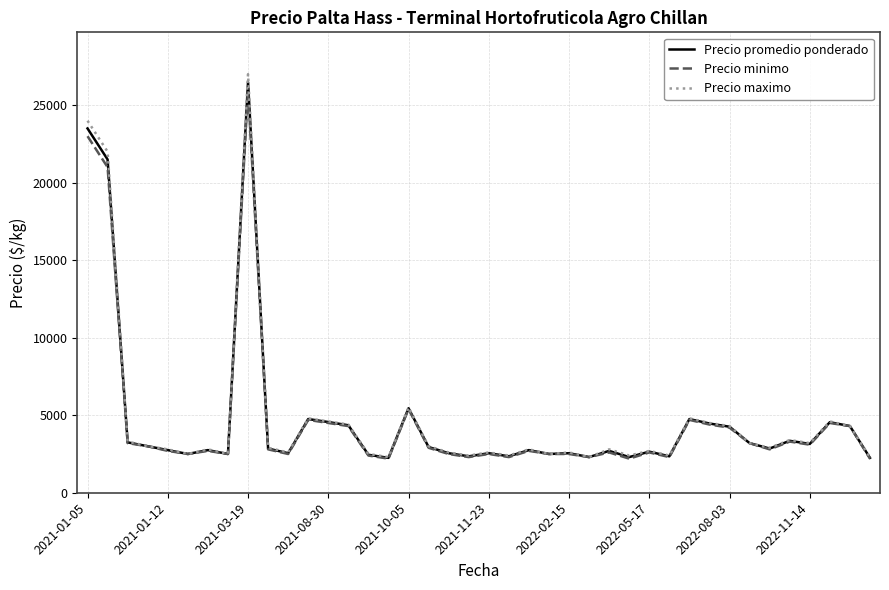

What are all the series names shown in the legend?

Precio promedio ponderado, Precio minimo, Precio maximo